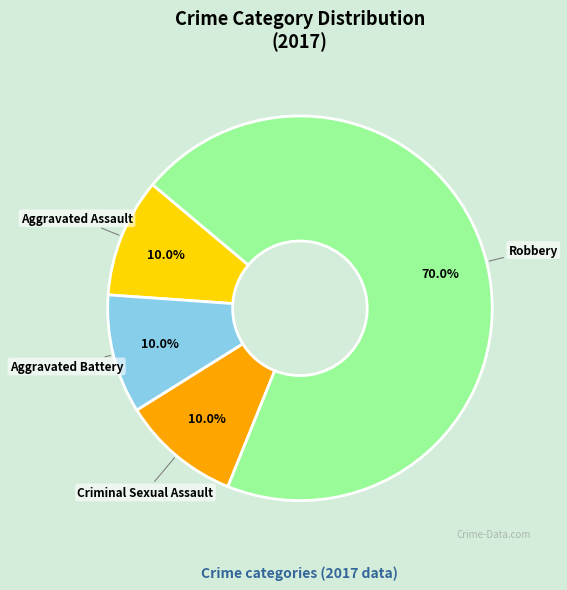

What percentage is the Criminal Sexual Assault slice, to the nearest percent?

10%